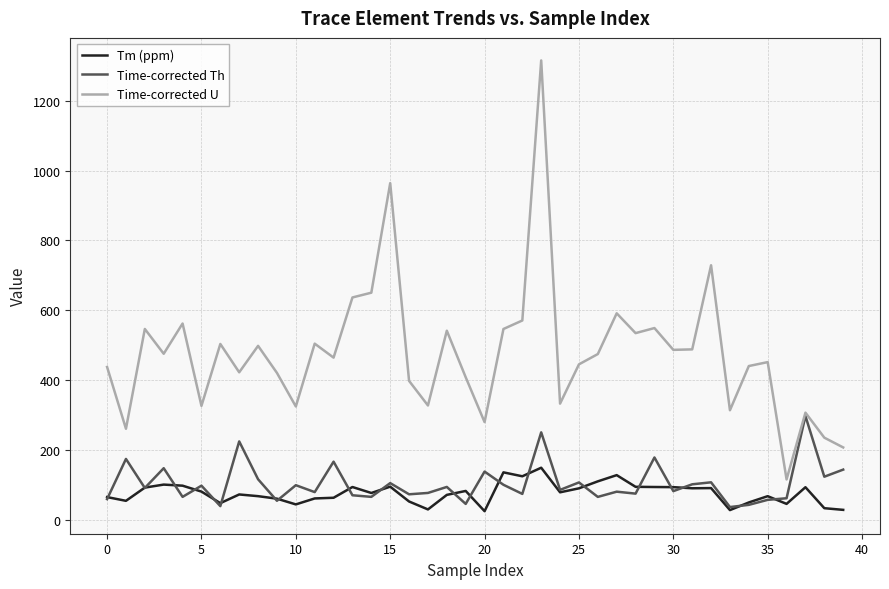

True or false: Time-corrected U and Tm (ppm) cross at least once.

False